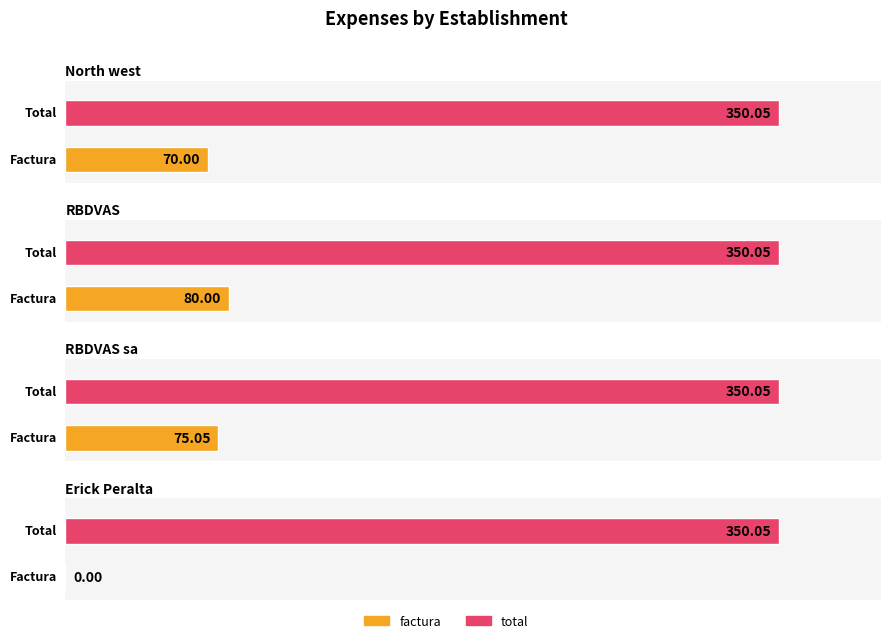

Between RBDVAS and RBDVAS sa, which series saw the biggest shift?

factura